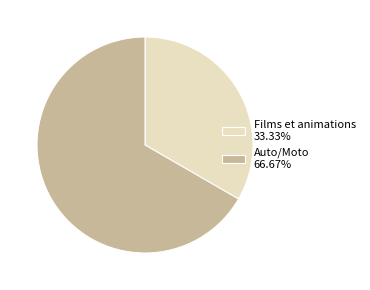

Is there any slice that represents more than half of the pie?

Yes